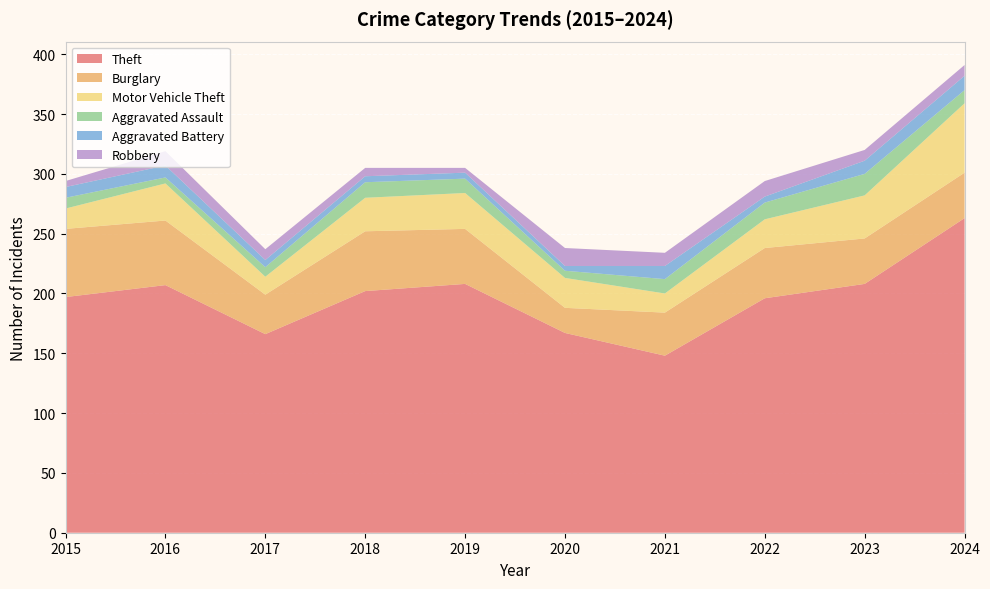

Reading left to right, transcribe all the data shown in this chart.

Theft: 197	207	166	202	208	167	148	196	208	263
Burglary: 57	54	33	50	46	21	36	42	38	38
Motor Vehicle Theft: 17	31	15	28	30	25	16	24	36	58
Aggravated Assault: 9	5	8	13	12	6	12	14	18	11
Aggravated Battery: 9	10	6	5	5	4	11	5	11	12
Robbery: 5	12	9	7	4	15	11	13	9	9